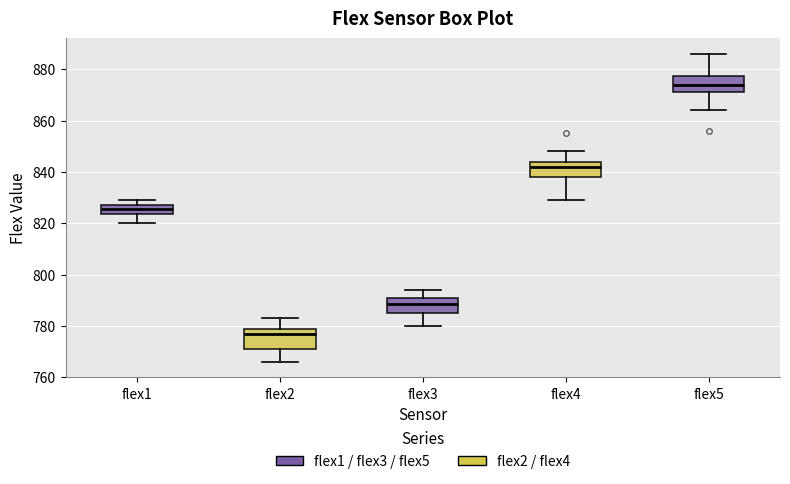

Reading left to right, transcribe this box plot: for each box, give where its median line is, the range the box spans, and where its two whiskers end, as read against the y-axis. The values are not printed on the chart, so give them approximately, as read against the axis.

flex1: median 826, box 824 to 828, whiskers 820 to 830
flex2: median 778, box 772 to 780, whiskers 766 to 784
flex3: median 788, box 786 to 792, whiskers 780 to 794
flex4: median 842, box 838 to 844, whiskers 830 to 848
flex5: median 874, box 872 to 878, whiskers 864 to 886